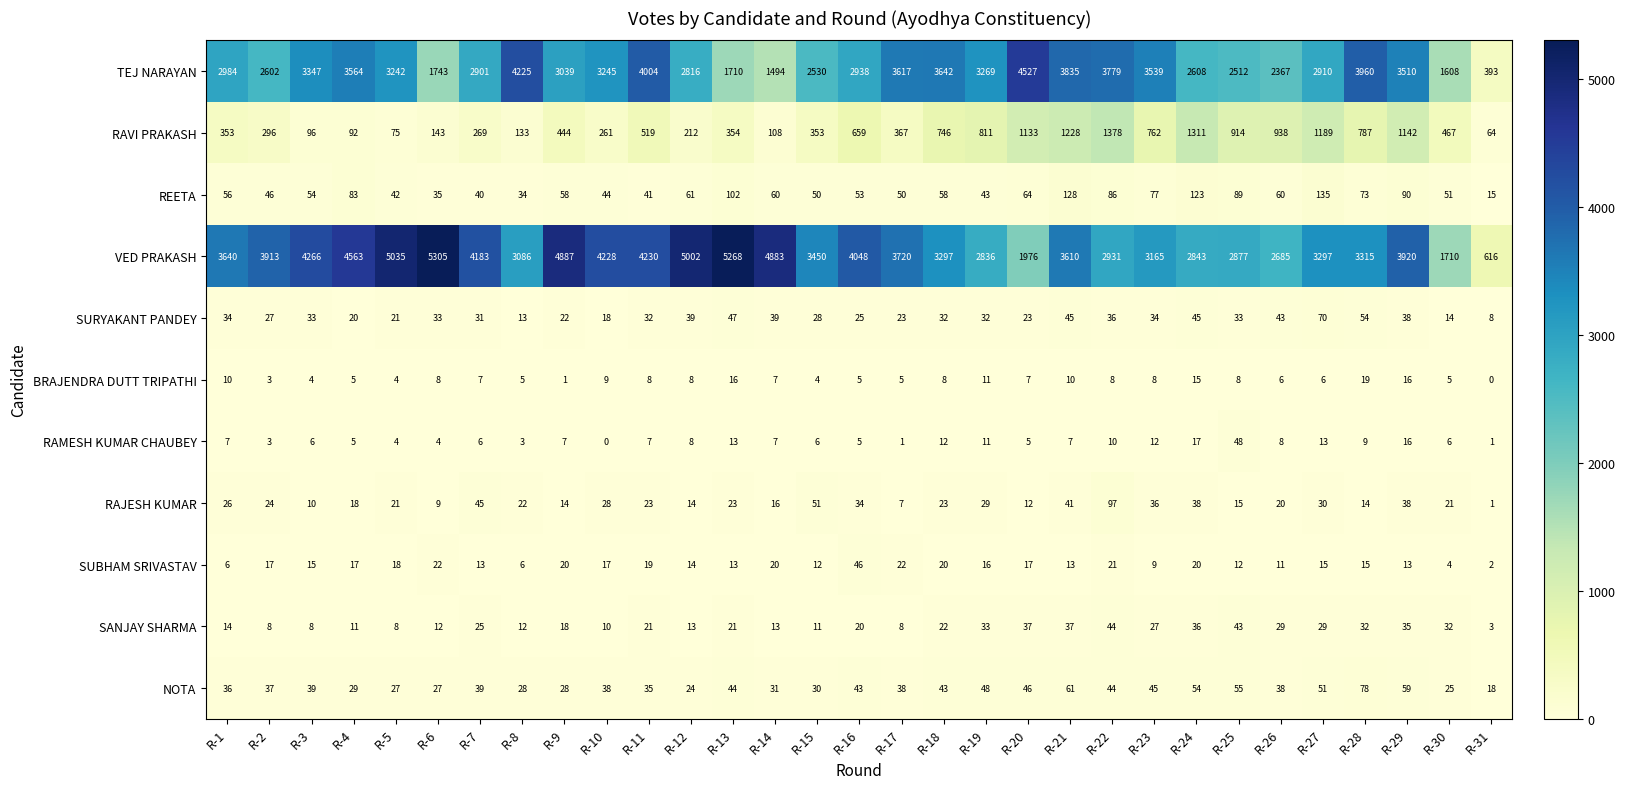

Rank the series at R-24 from highest to lowest value.

VED PRAKASH, TEJ NARAYAN, RAVI PRAKASH, REETA, NOTA, SURYAKANT PANDEY, RAJESH KUMAR, SANJAY SHARMA, SUBHAM SRIVASTAV, RAMESH KUMAR CHAUBEY, BRAJENDRA DUTT TRIPATHI